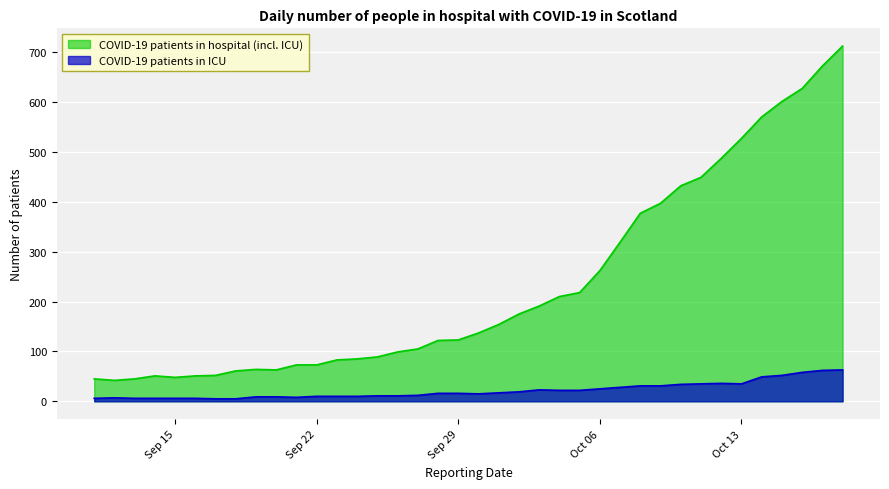

What is the minimum value for COVID-19 patients in hospital (incl. ICU)?

42